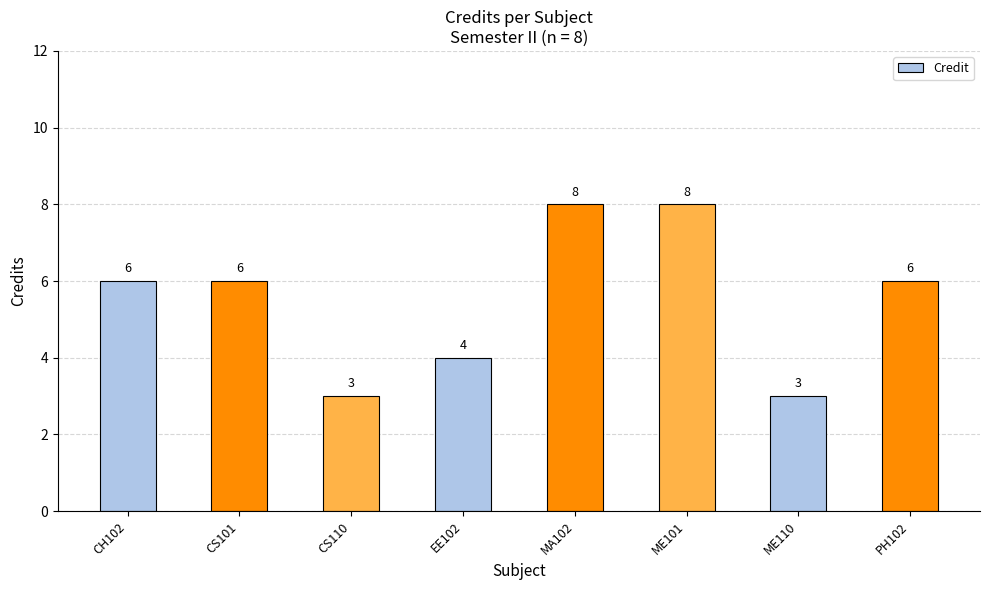

What is the average value?

6